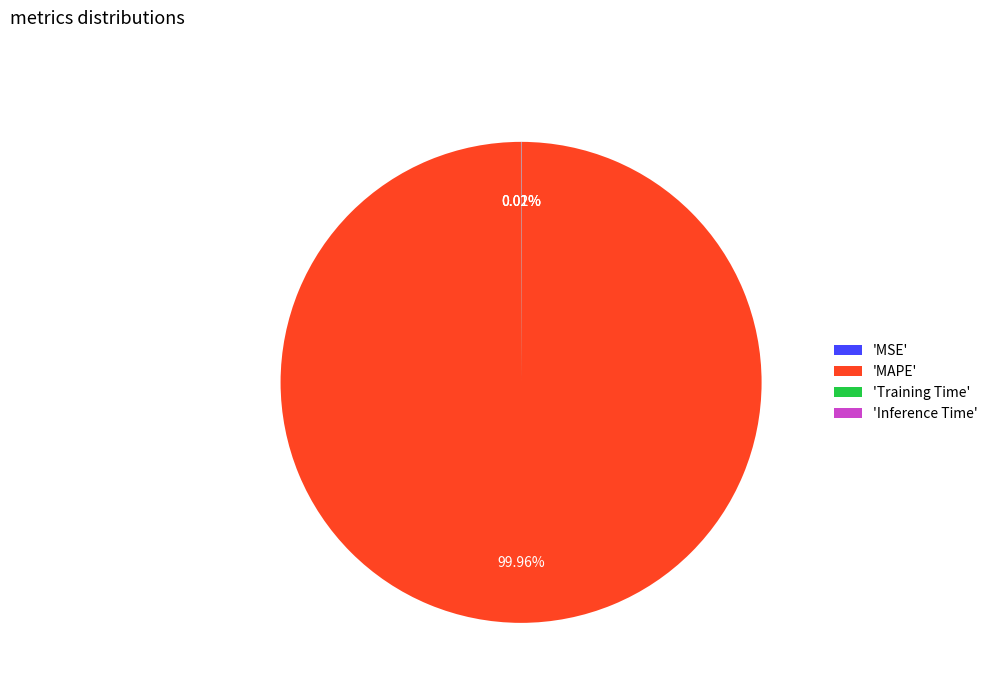

Is there a majority slice in this chart?

Yes